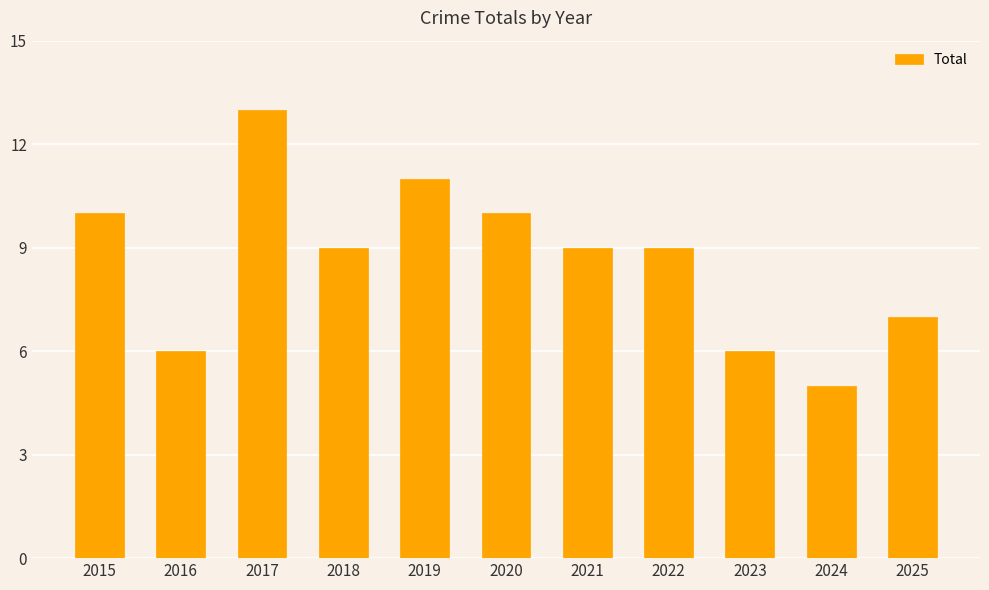

What is the sum of the values at 2016 and 2020?

16